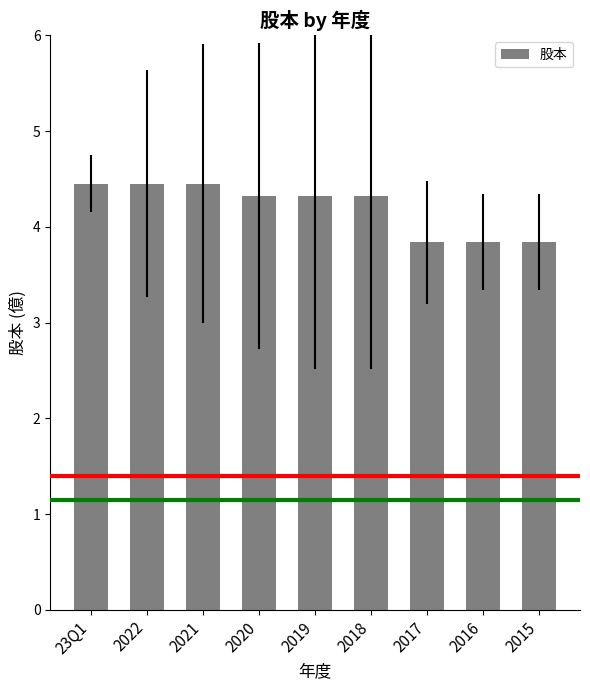

What is the smallest value displayed?

3.8